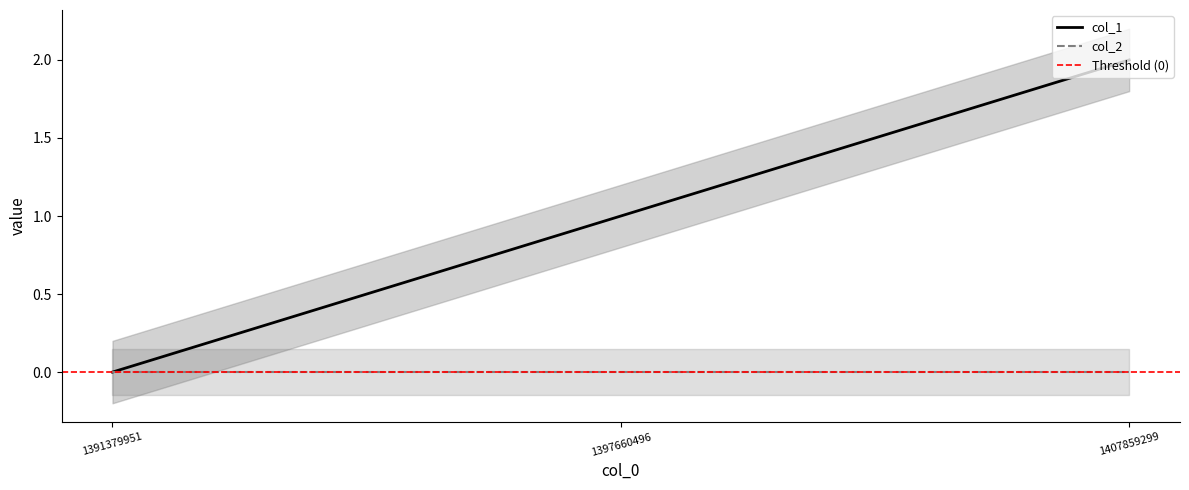

Reading left to right, list all the values displayed in this chart.

1391379951=0	1397660496=1	1407859299=2